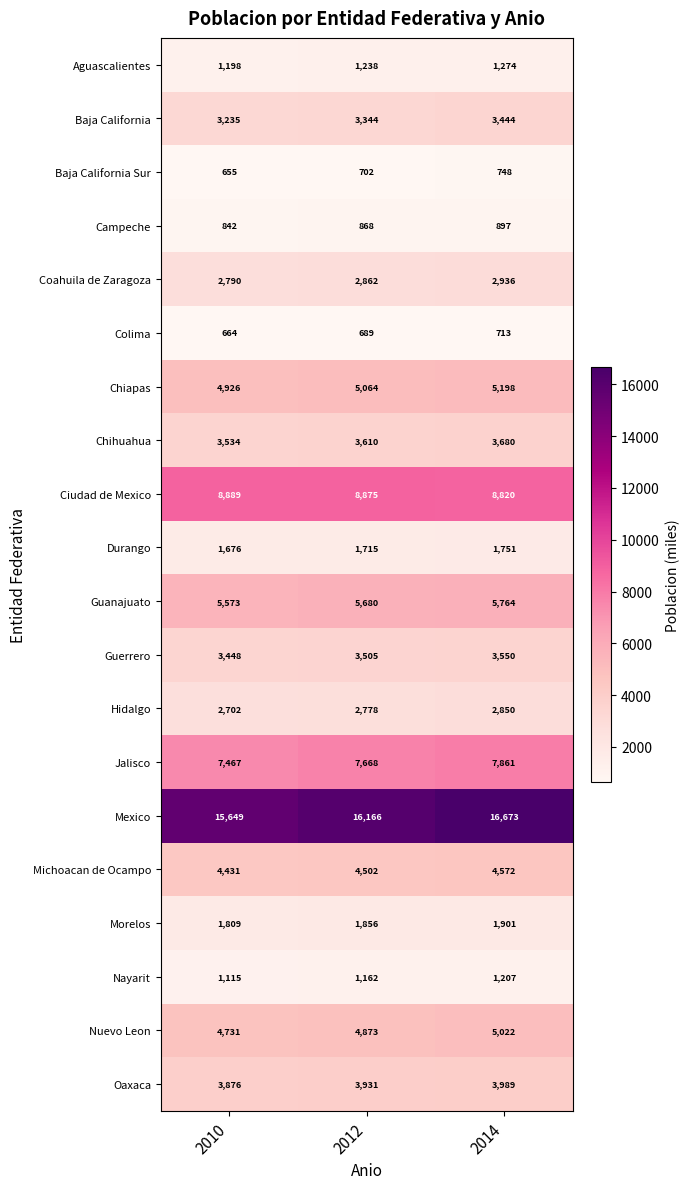

At 2012, list the series in order from largest to smallest.

Mexico, Ciudad de Mexico, Jalisco, Guanajuato, Chiapas, Nuevo Leon, Michoacan de Ocampo, Oaxaca, Chihuahua, Guerrero, Baja California, Coahuila de Zaragoza, Hidalgo, Morelos, Durango, Aguascalientes, Nayarit, Campeche, Baja California Sur, Colima